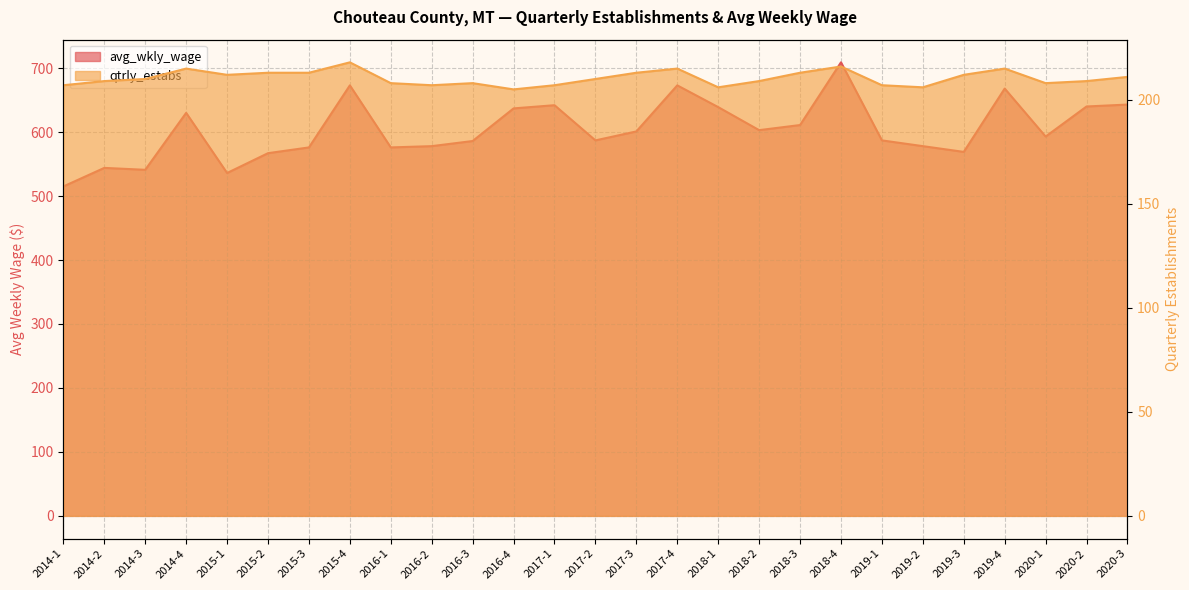

At 2019-2, list the series in order from largest to smallest.

avg_wkly_wage, qtrly_estabs